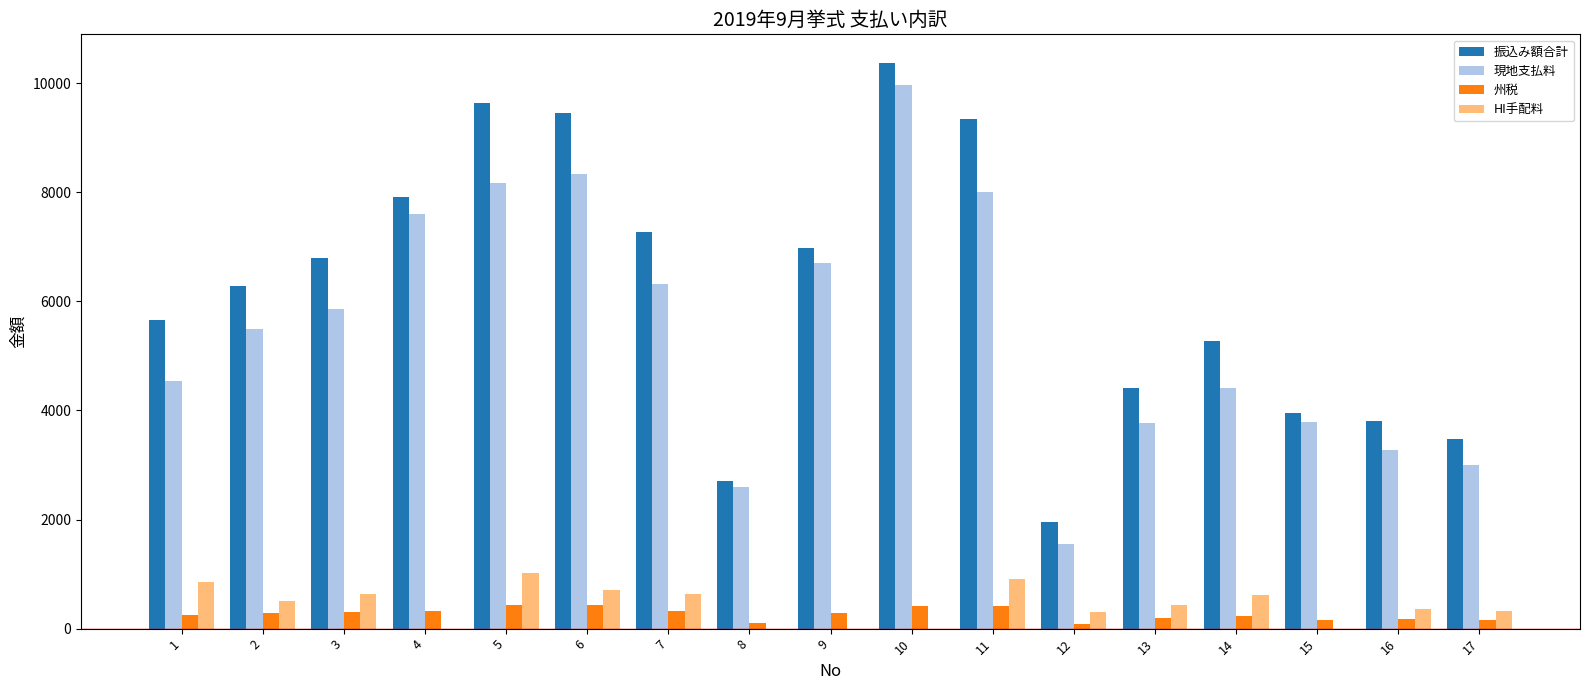

How many values in the 現地支払料 series exceed 5489?

9